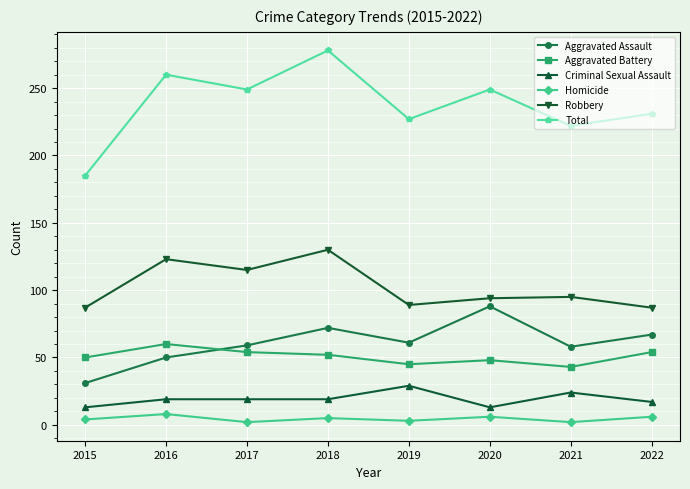

At which label does Robbery first exceed 95?

2016